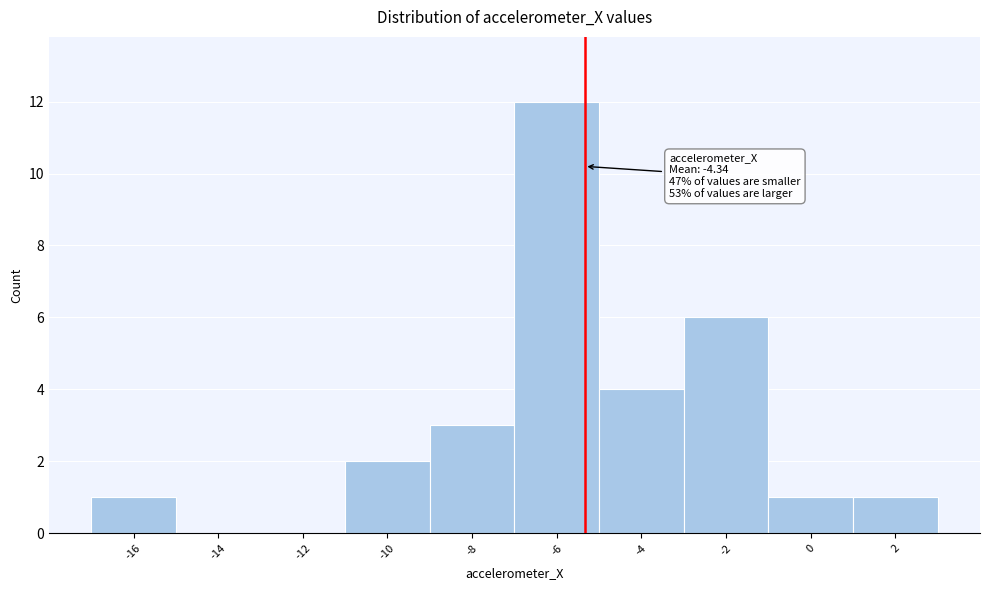

Reading left to right, list all the values displayed in this chart.

-16=1	-14=0	-12=0	-10=2	-8=3	-6=12	-4=4	-2=6	0=1	2=1